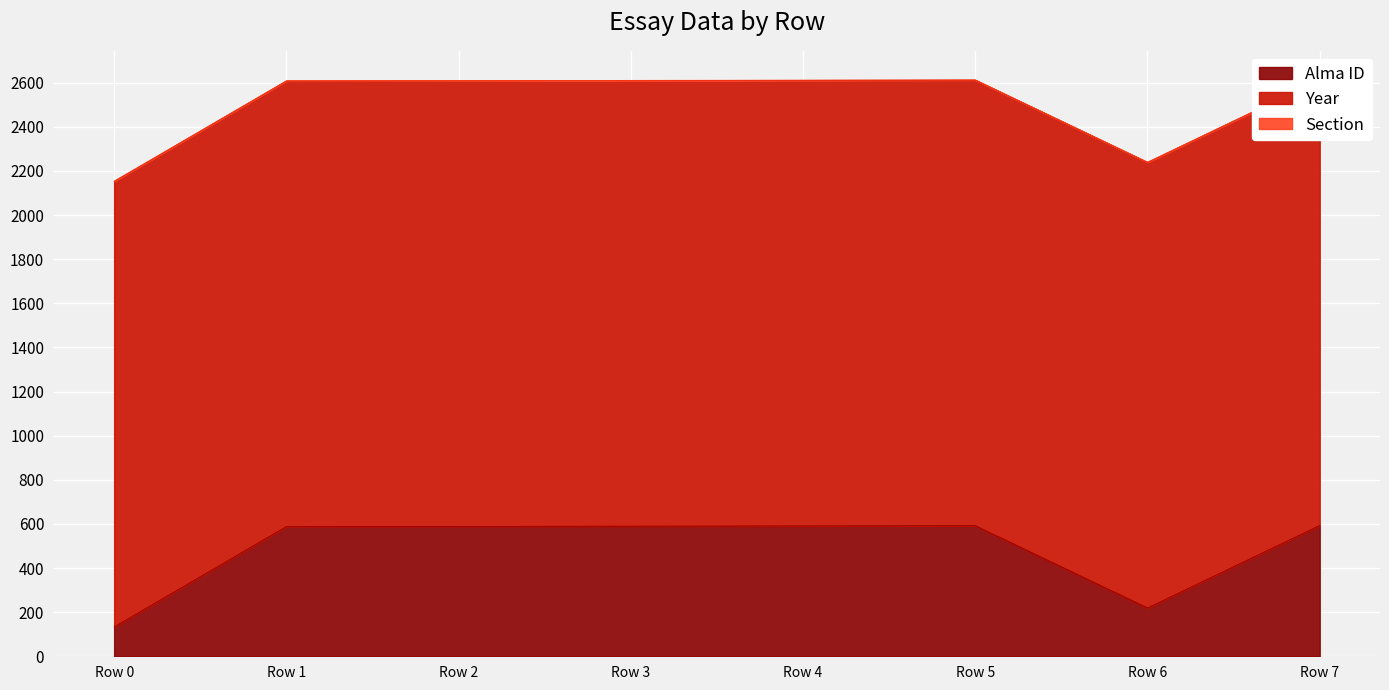

Which series has the largest range (max minus min)?

Alma ID